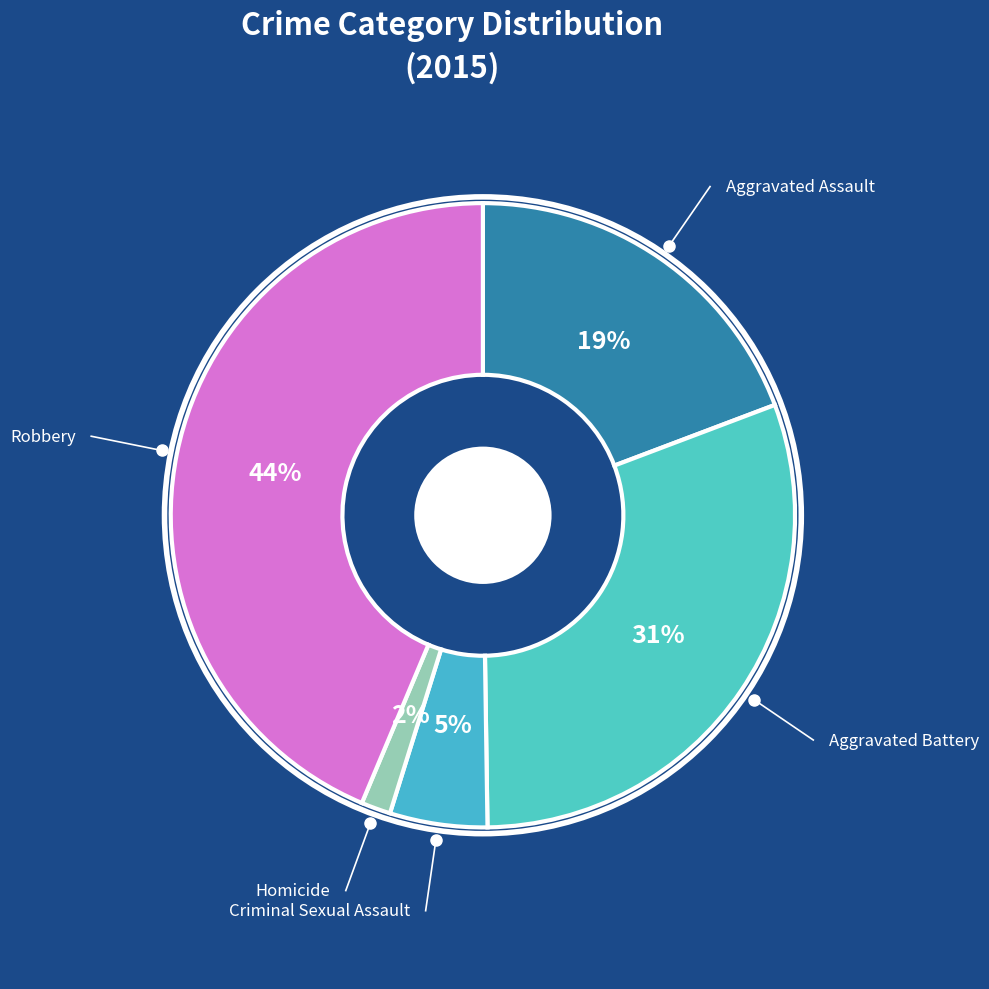

Which category has the biggest portion of the pie?

Robbery